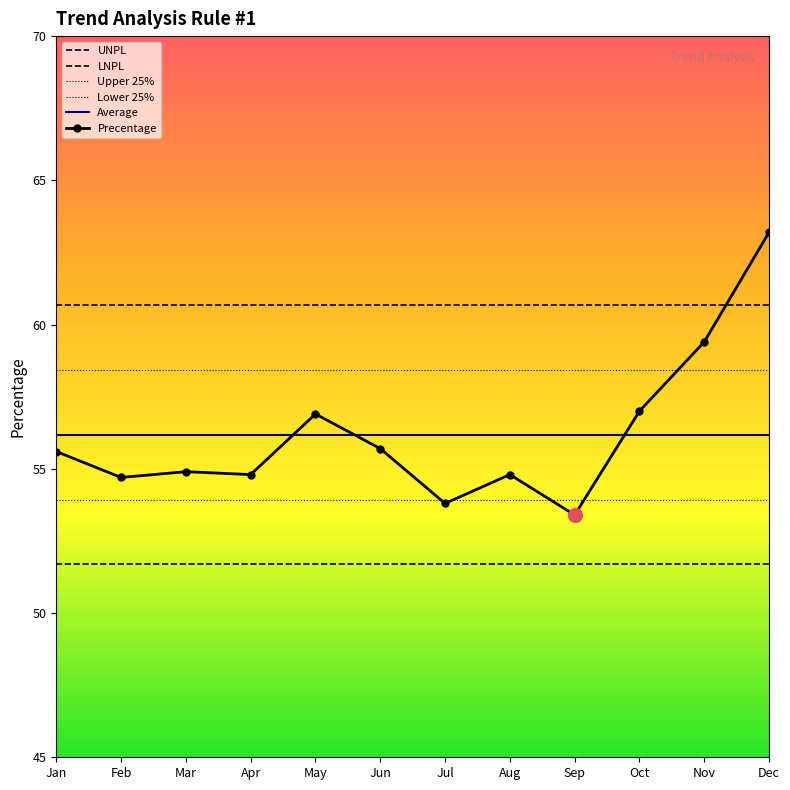

What is the lowest value of the Precentage series?

53.4